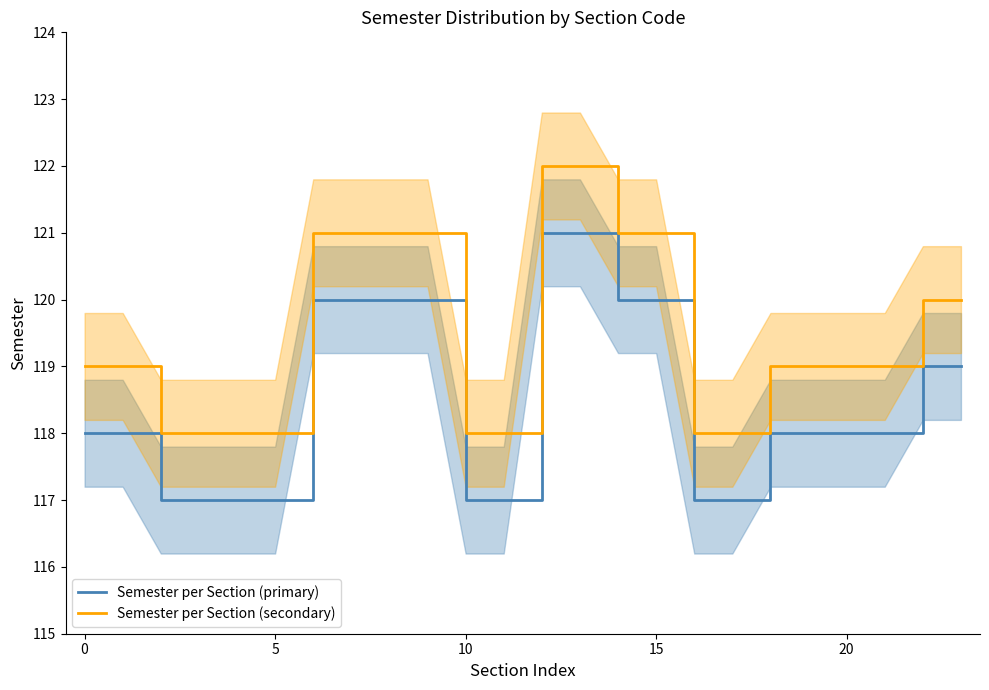

Rank the series by their average value, from highest to lowest.

Semester per Section (secondary), Semester per Section (primary)